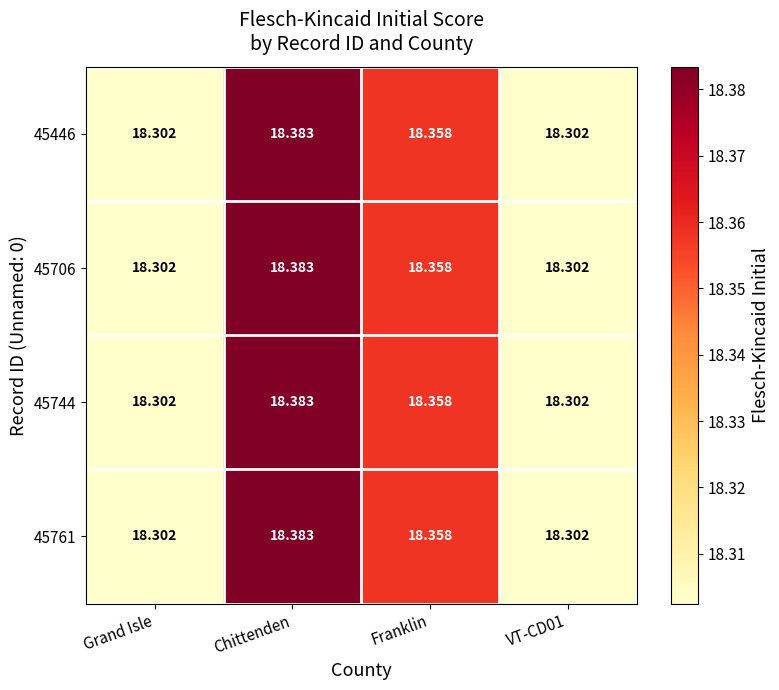

At which category is the sum across all series the highest?

Chittenden